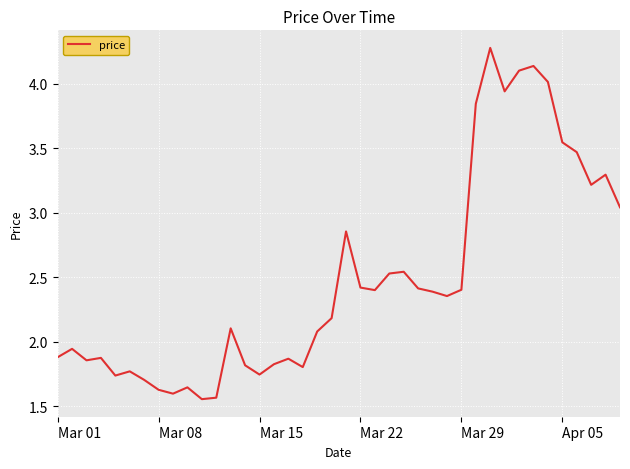

What is the maximum value shown in the chart?

4.3